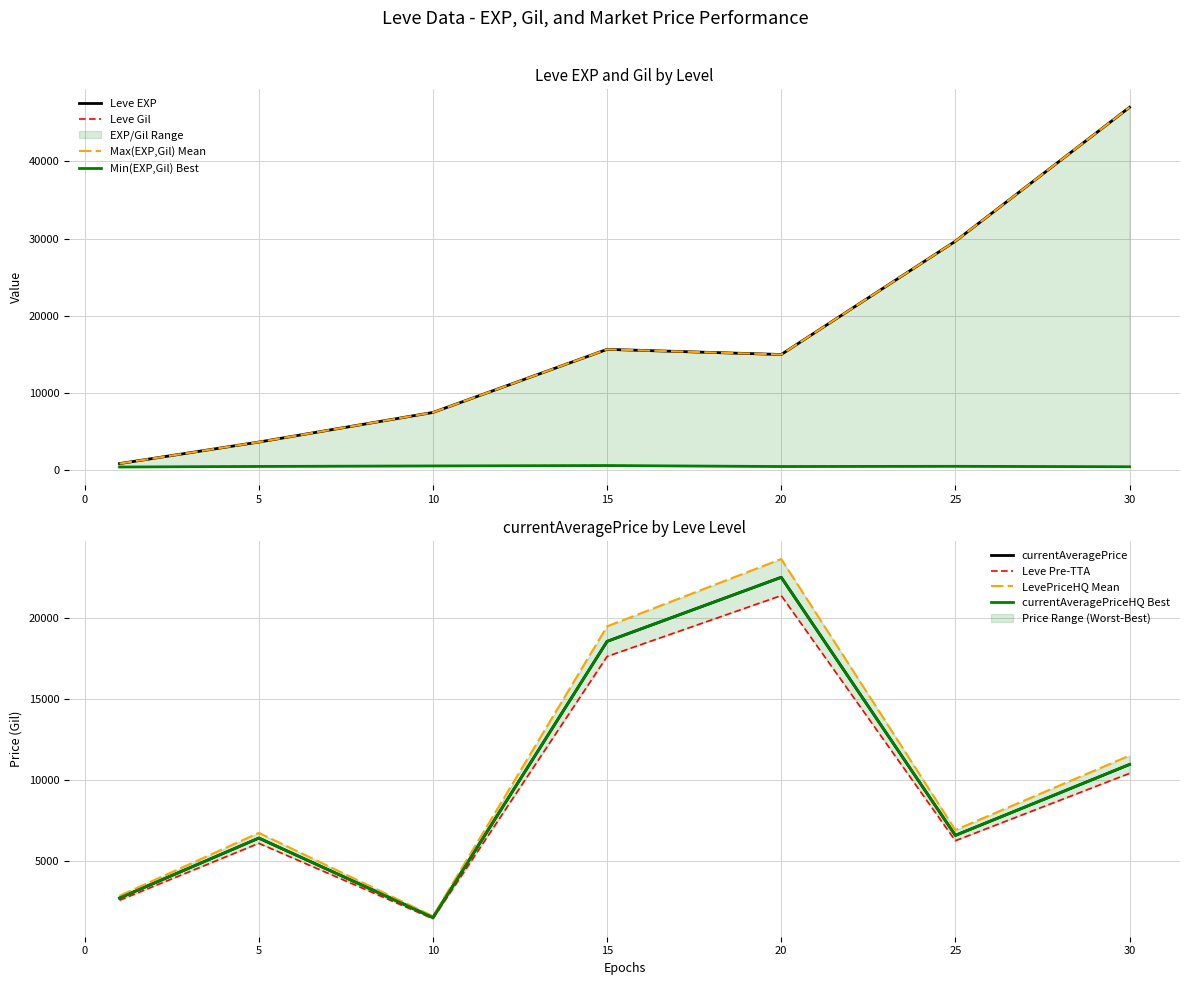

Where do Leve EXP and currentAveragePrice first cross each other?

5 and 10